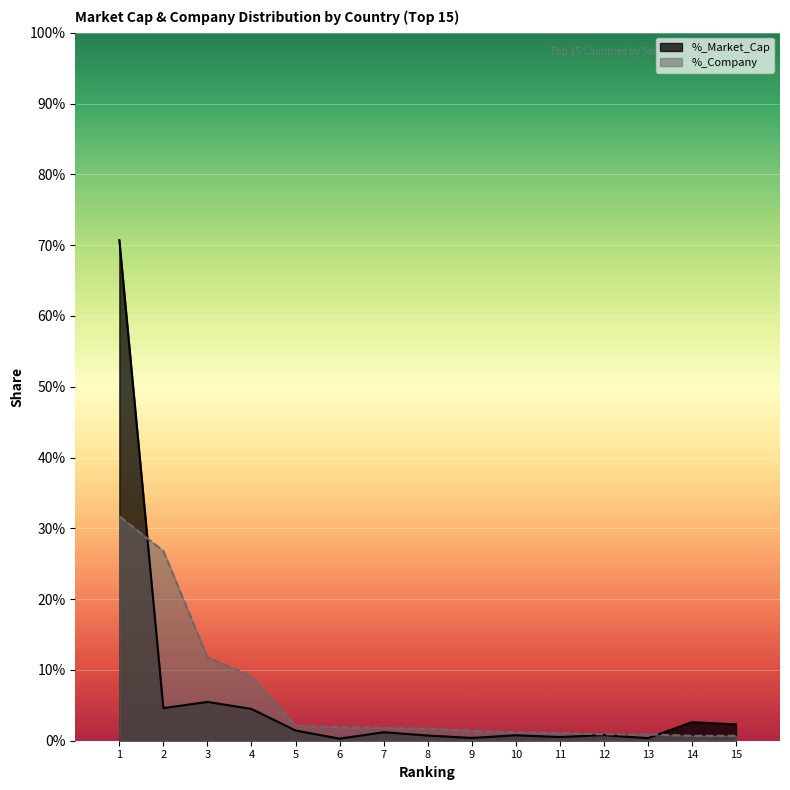

Reading left to right, extract all data points from this chart.

Sum_Market_Cap: 0.7	0.0	0.1	0.0	0.0	0.0	0.0	0.0	0.0	0.0	0.0	0.0	0.0	0.0	0.0
Count_Company: 0.3	0.3	0.1	0.1	0.0	0.0	0.0	0.0	0.0	0.0	0.0	0.0	0.0	0.0	0.0